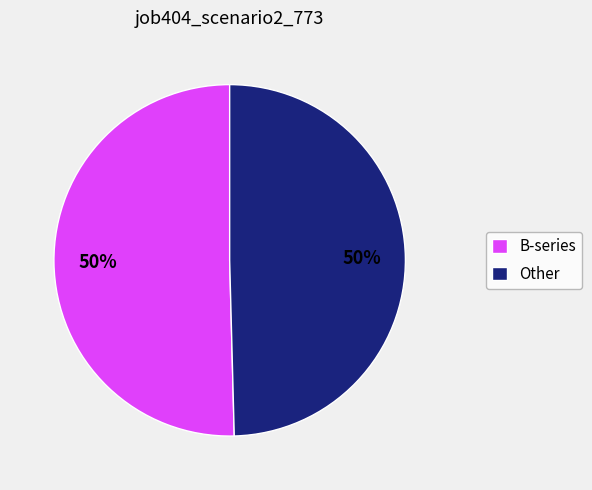

To the nearest percent, what is the average slice percentage?

50%